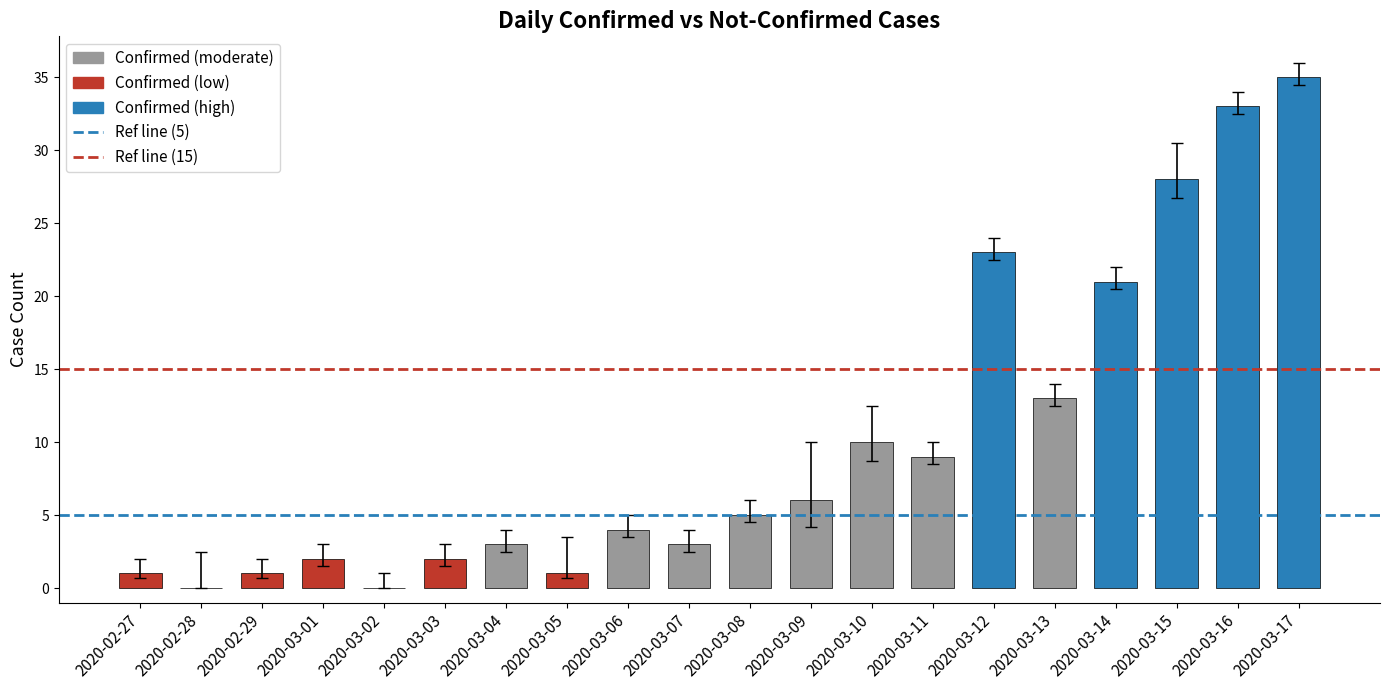

Is it true that the value at 2020-03-15 is 18?

False